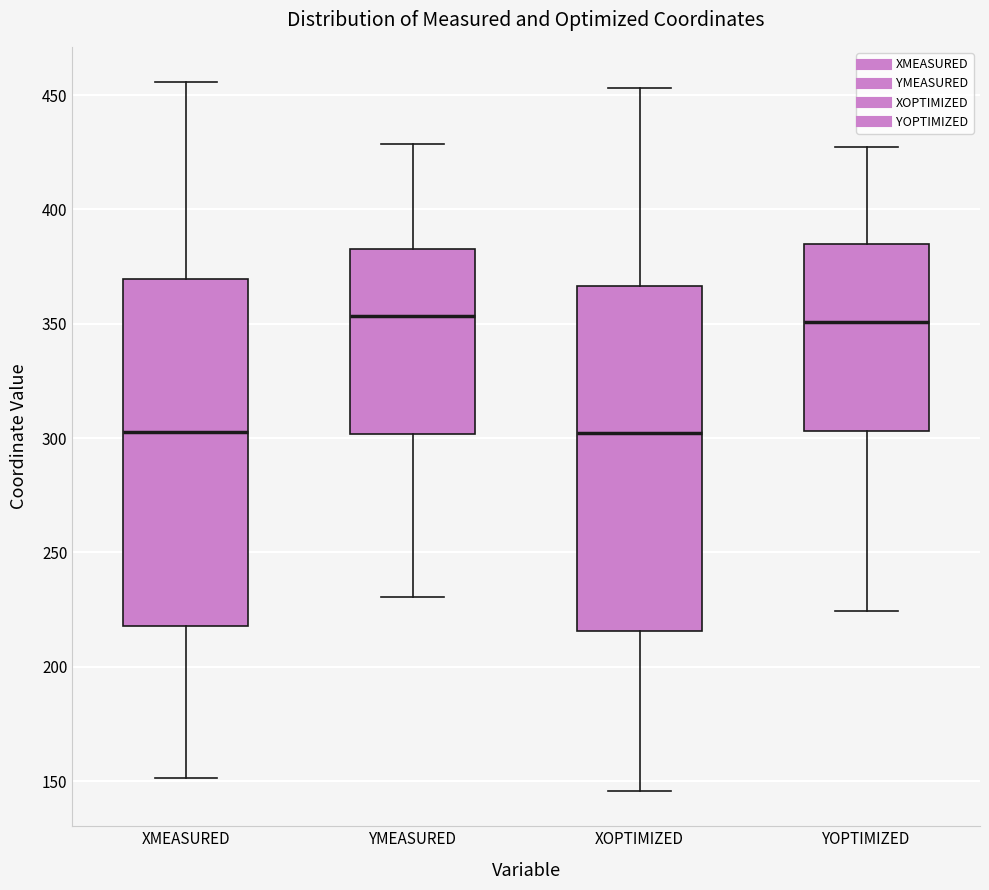

Reading left to right, transcribe this box plot: for each box, give where its median line is, the range the box spans, and where its two whiskers end, as read against the y-axis. The values are not printed on the chart, so give them approximately, as read against the axis.

XMEASURED: median 300, box 220 to 370, whiskers 150 to 455
YMEASURED: median 355, box 300 to 385, whiskers 230 to 430
XOPTIMIZED: median 300, box 215 to 365, whiskers 145 to 455
YOPTIMIZED: median 350, box 305 to 385, whiskers 225 to 425